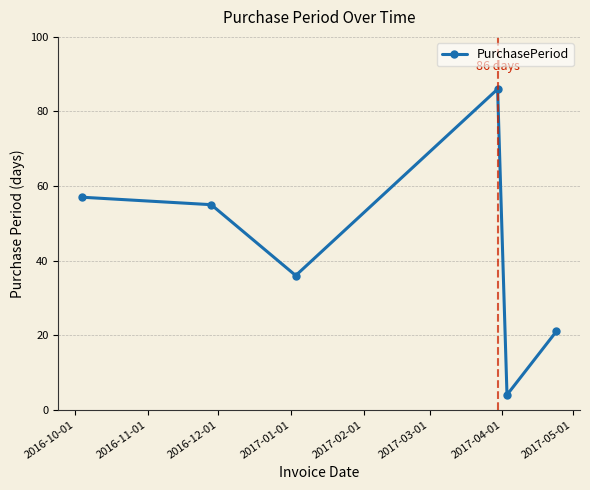

What is the difference between the second highest and minimum values?

53